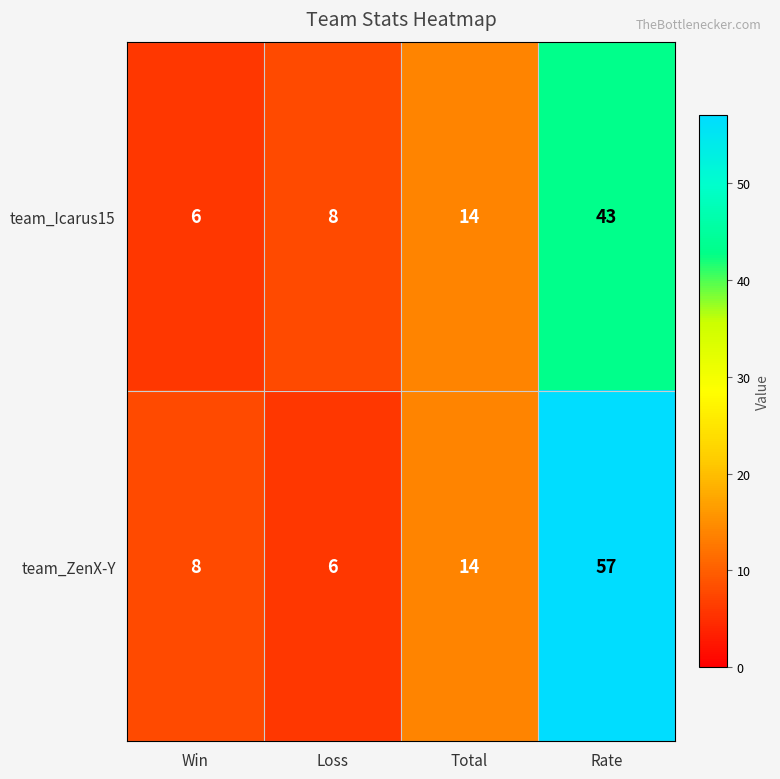

What is the approximate value of team_Icarus15 at Win, to the nearest 5?

5